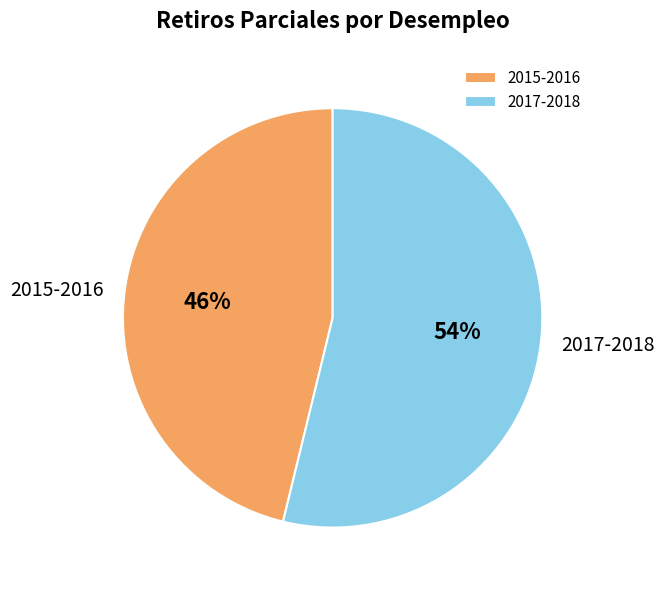

Is the sum of 2015-2016 and 2017-2018 greater than half?

Yes